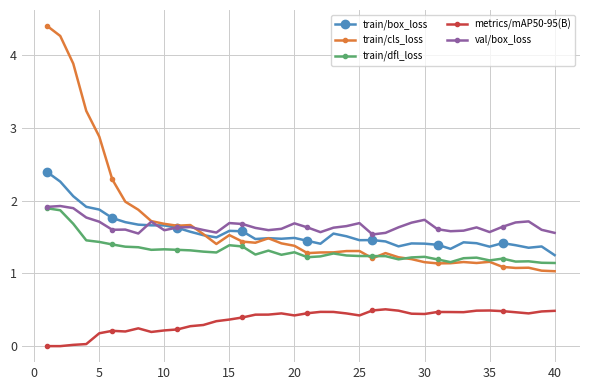

In train/dfl_loss, how many points are higher than both neighbors (excluding endpoints)?

9